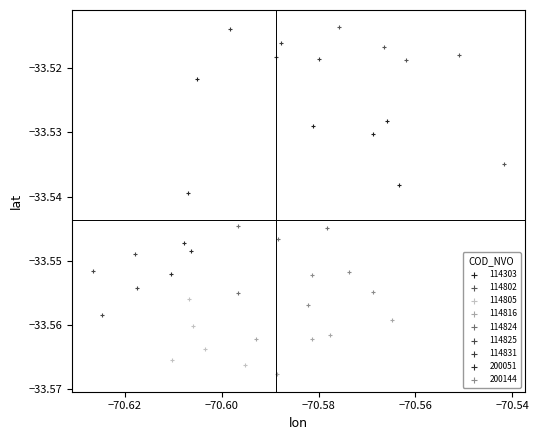

Which series has the widest spread of Y values?

114802